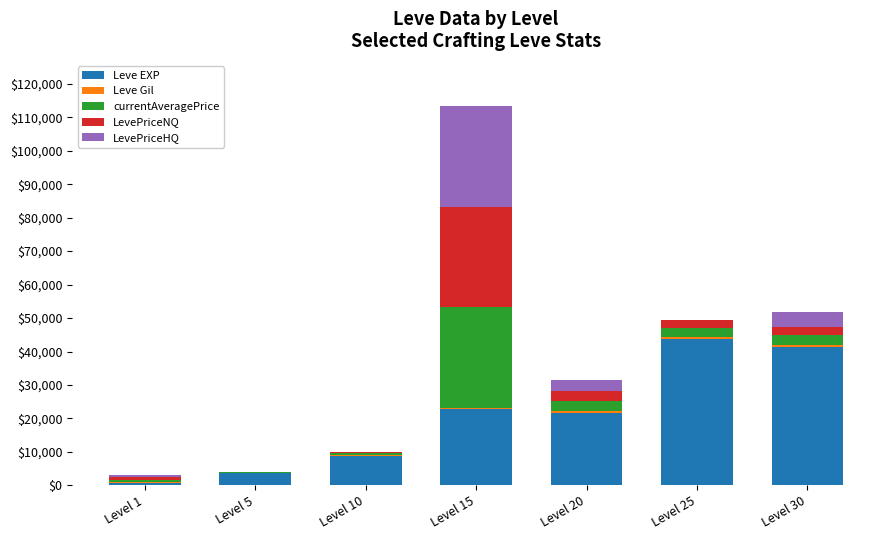

At which category is the sum across all series the highest?

Level 15